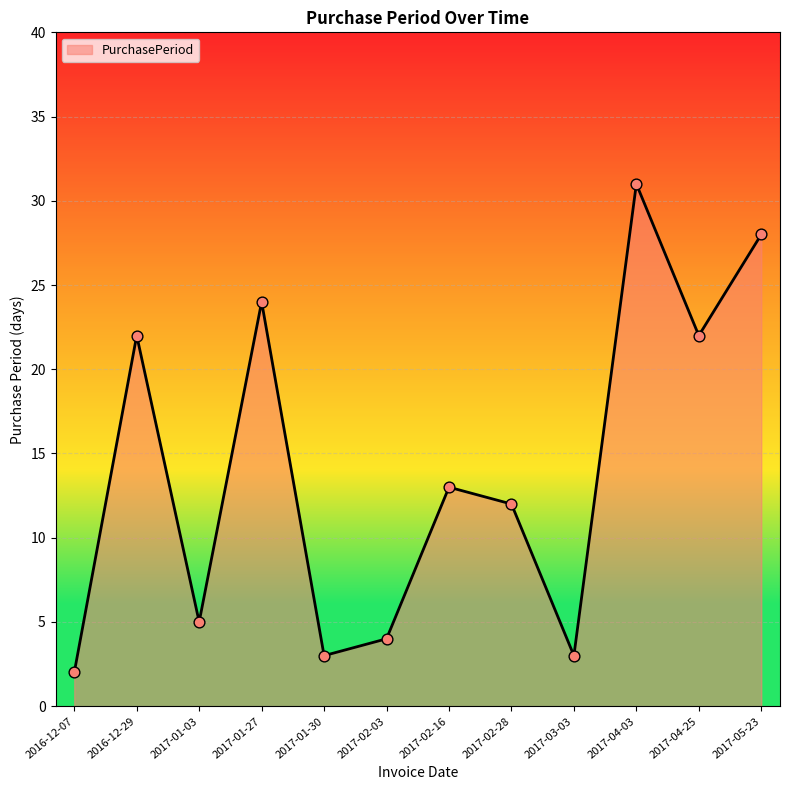

Which has a higher value, 2017-01-03 or 2017-01-30?

2017-01-03